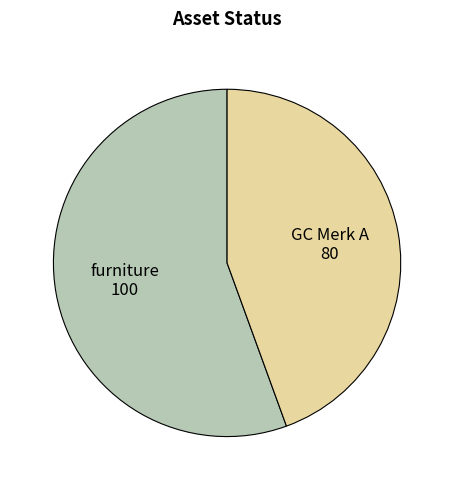

What is the majority slice?

furniture